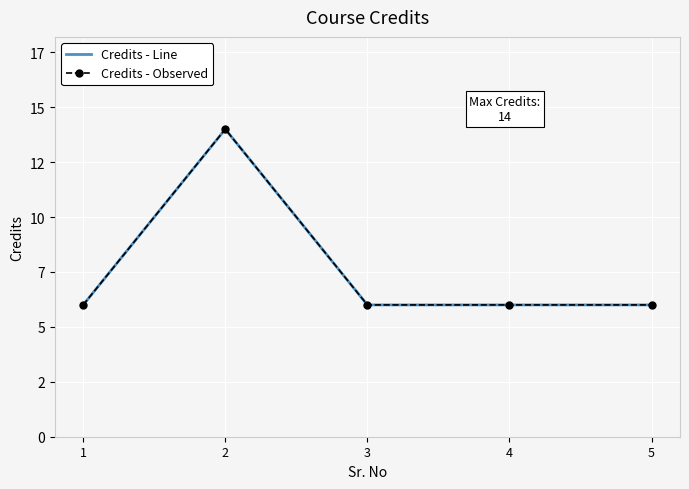

Reading right to left, transcribe all the data shown in this chart.

Credits - Line: 5=6	4=6	3=6	2=14	1=6
Credits - Observed: 5=6	4=6	3=6	2=14	1=6